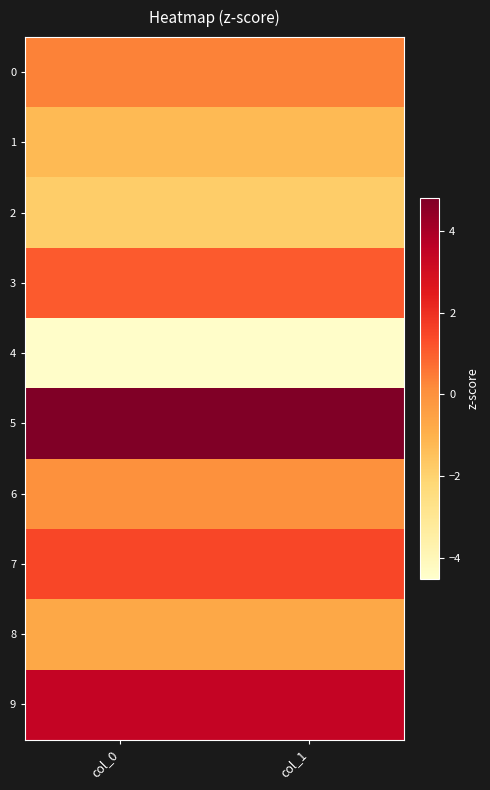

Reading left to right, transcribe all the data shown in this chart.

0: col_0=0.3	col_1=0.3
1: col_0=-1.3	col_1=-1.3
2: col_0=-1.8	col_1=-1.8
3: col_0=1.1	col_1=1.1
4: col_0=-4.4	col_1=-4.4
5: col_0=4.8	col_1=4.8
6: col_0=0.0	col_1=0.0
7: col_0=1.5	col_1=1.5
8: col_0=-0.7	col_1=-0.7
9: col_0=3.4	col_1=3.4